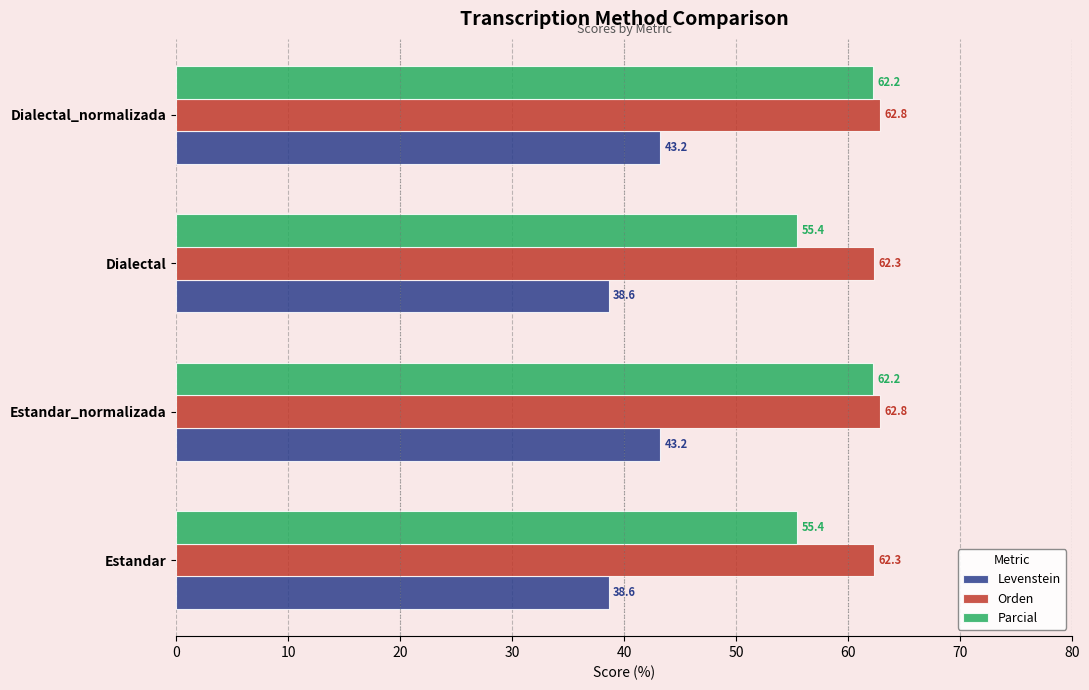

Read the Parcial value at Dialectal.

55.4